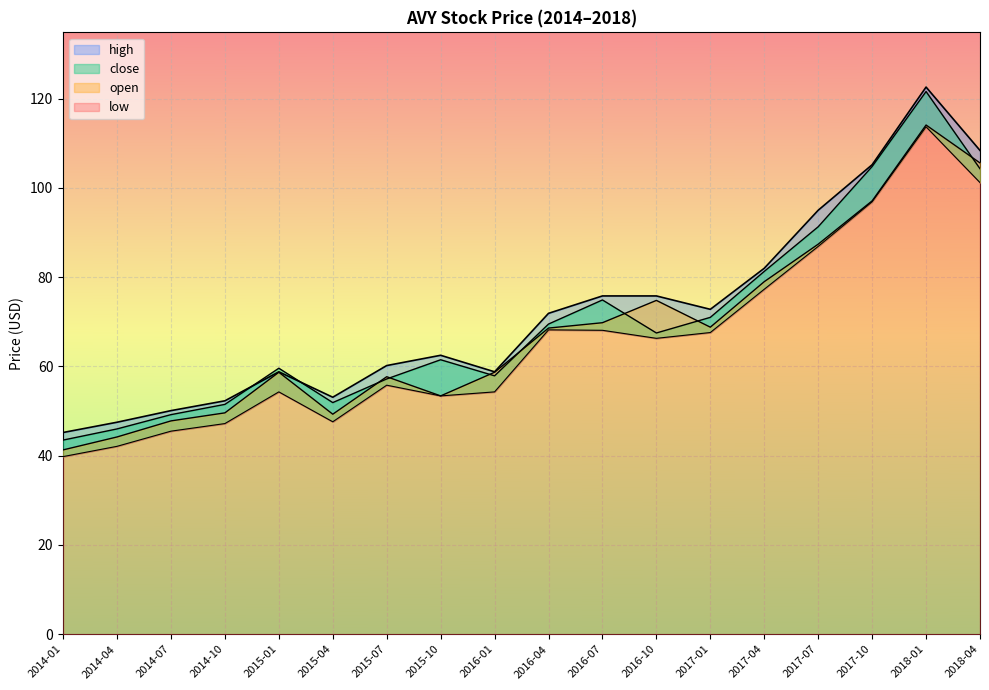

What is the value of the close point at the 3rd from the left?

49.2